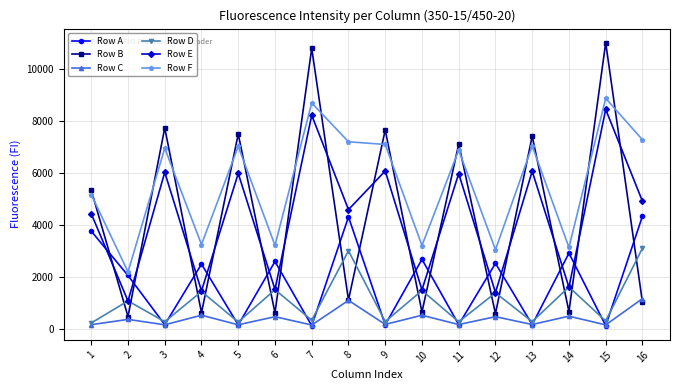

Where is the first local maximum for Row E?

3